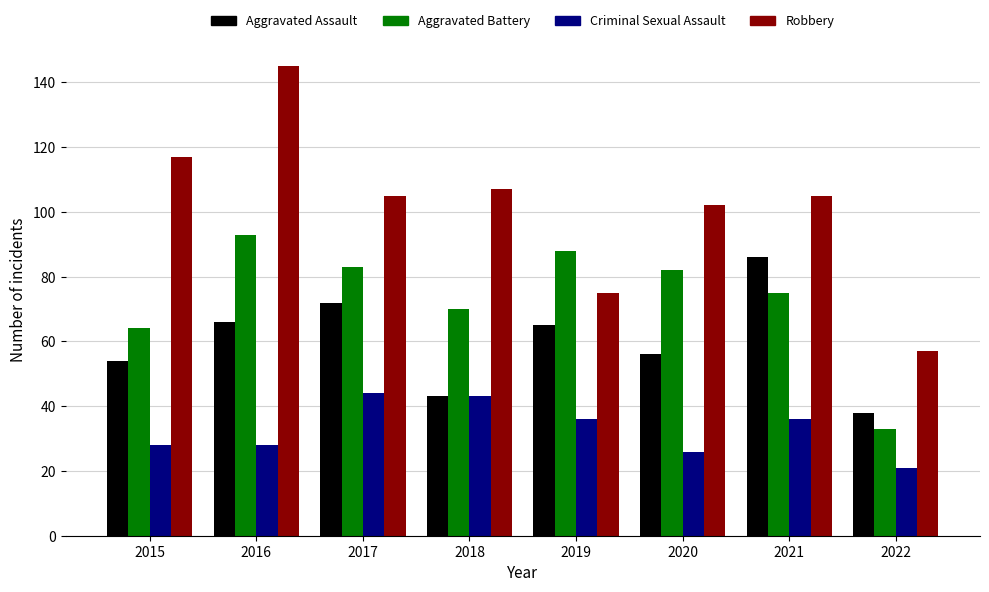

What is the difference between the highest and lowest values at 2019?

52